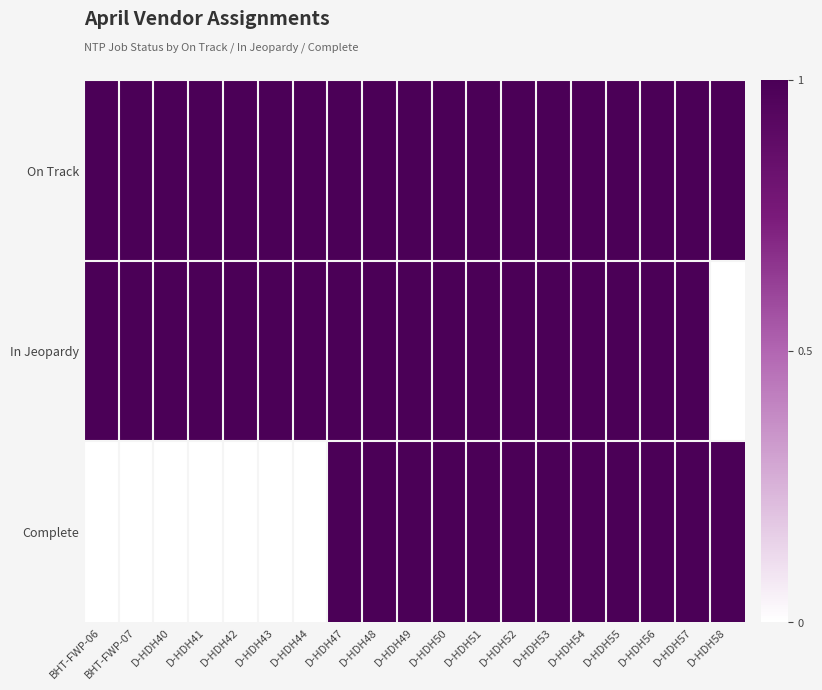

Reading left to right, list all the values displayed in this chart.

On Track: BHT-FWP-06=1	BHT-FWP-07=1	D-HDH40=1	D-HDH41=1	D-HDH42=1	D-HDH43=1	D-HDH44=1	D-HDH47=1	D-HDH48=1	D-HDH49=1	D-HDH50=1	D-HDH51=1	D-HDH52=1	D-HDH53=1	D-HDH54=1	D-HDH55=1	D-HDH56=1	D-HDH57=1	D-HDH58=1
In Jeopardy: BHT-FWP-06=1	BHT-FWP-07=1	D-HDH40=1	D-HDH41=1	D-HDH42=1	D-HDH43=1	D-HDH44=1	D-HDH47=1	D-HDH48=1	D-HDH49=1	D-HDH50=1	D-HDH51=1	D-HDH52=1	D-HDH53=1	D-HDH54=1	D-HDH55=1	D-HDH56=1	D-HDH57=1	D-HDH58=0
Complete: BHT-FWP-06=0	BHT-FWP-07=0	D-HDH40=0	D-HDH41=0	D-HDH42=0	D-HDH43=0	D-HDH44=0	D-HDH47=1	D-HDH48=1	D-HDH49=1	D-HDH50=1	D-HDH51=1	D-HDH52=1	D-HDH53=1	D-HDH54=1	D-HDH55=1	D-HDH56=1	D-HDH57=1	D-HDH58=1